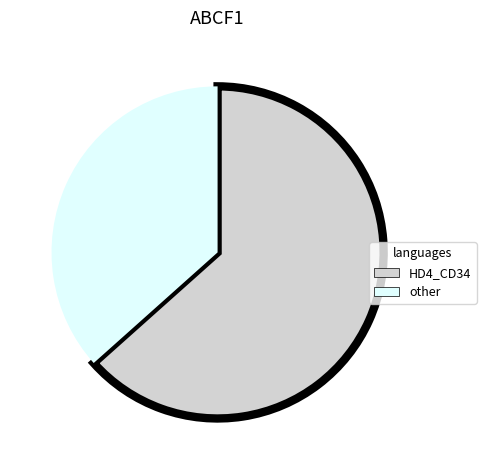

Which slice is the smallest?

other